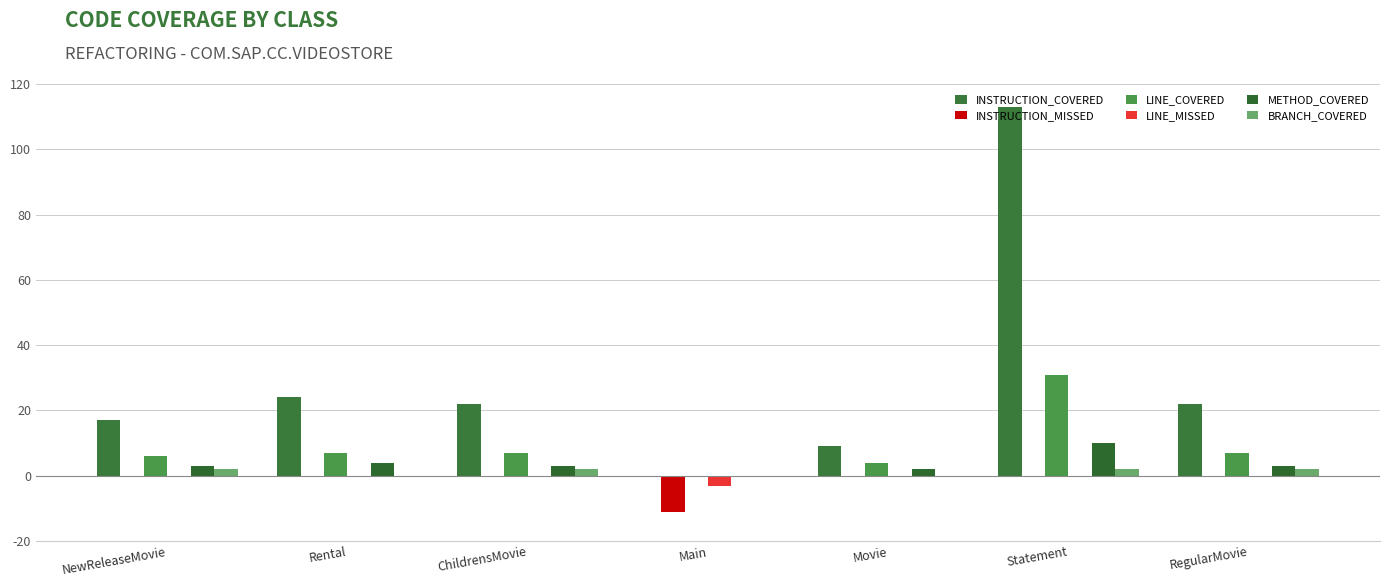

Are the bars horizontal?

No